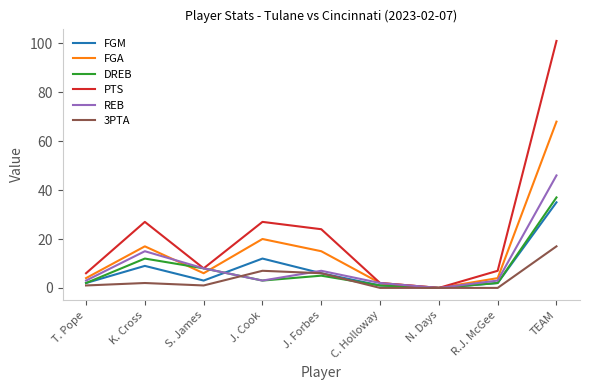

Does the chart have visible grid lines?

No